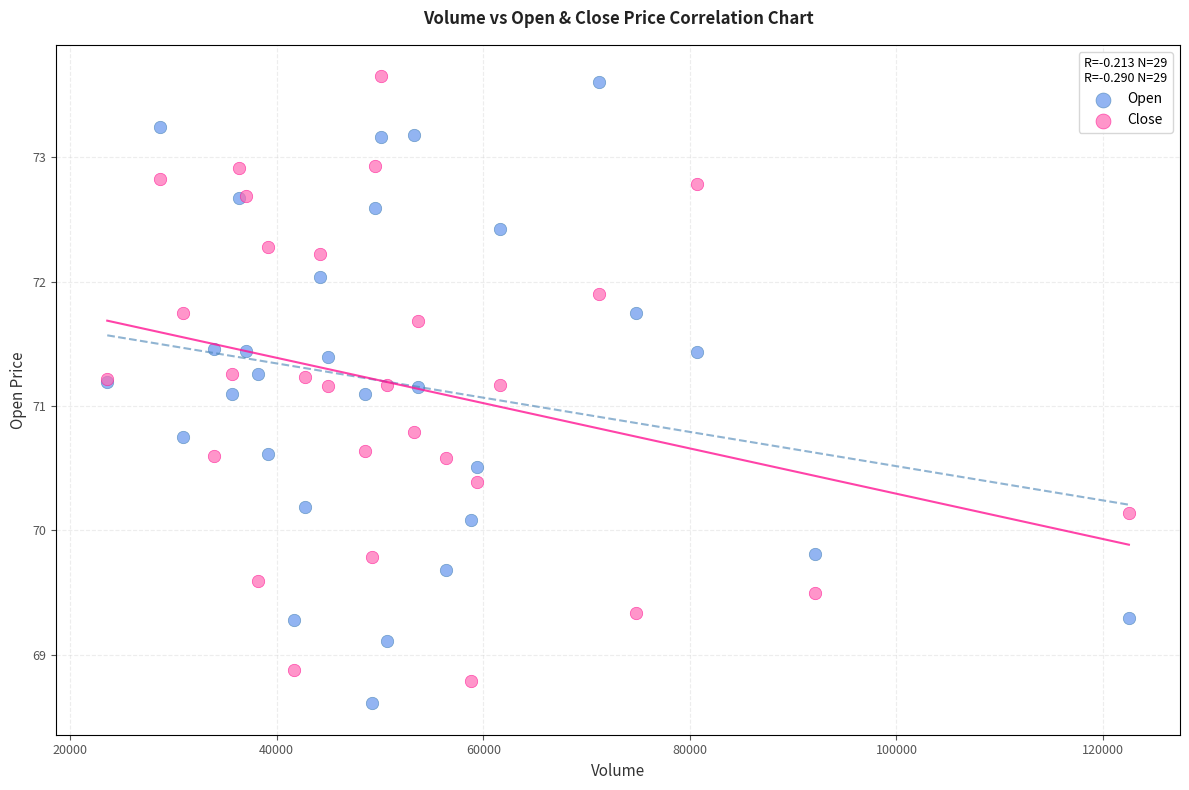

Which series contains the highest Y value?

Close